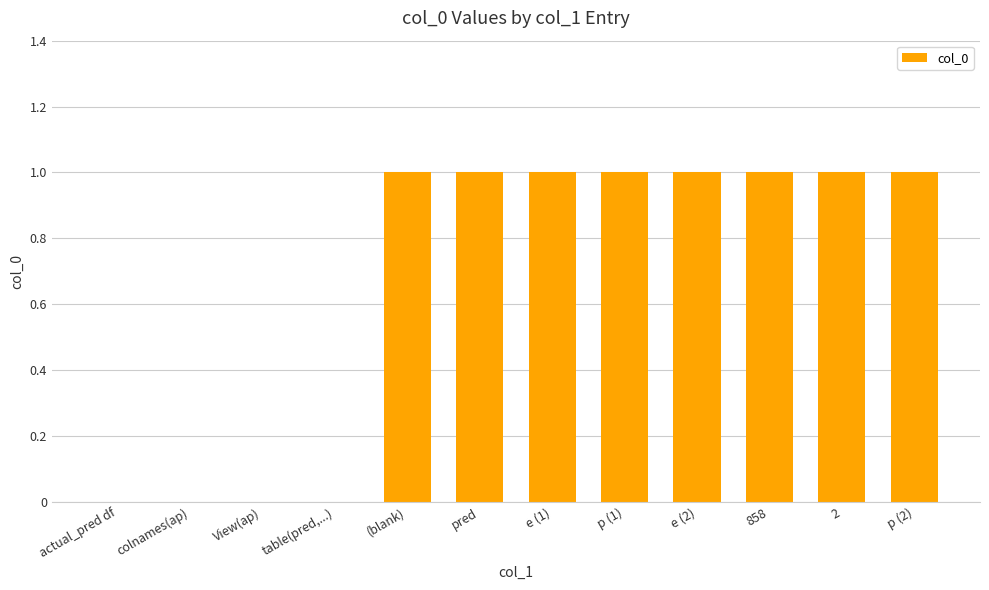

What is the sum of all values?

8